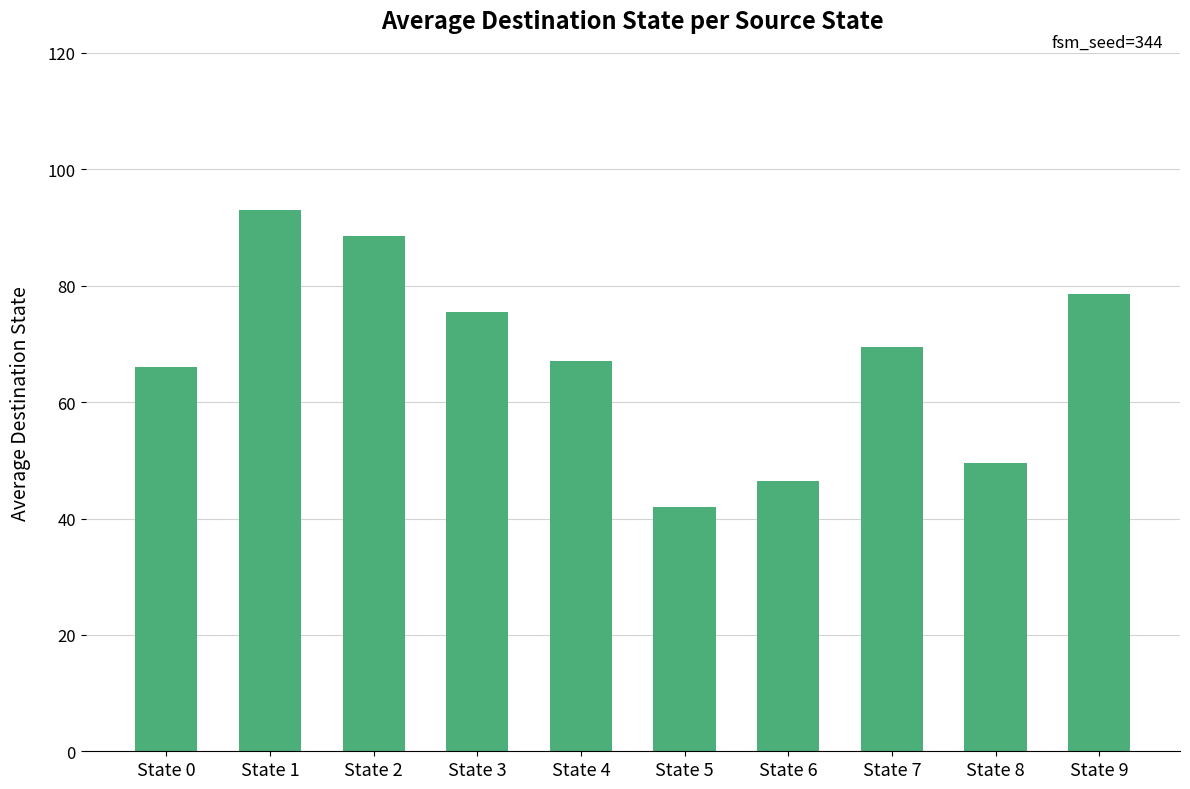

How many bars are there in total?

10